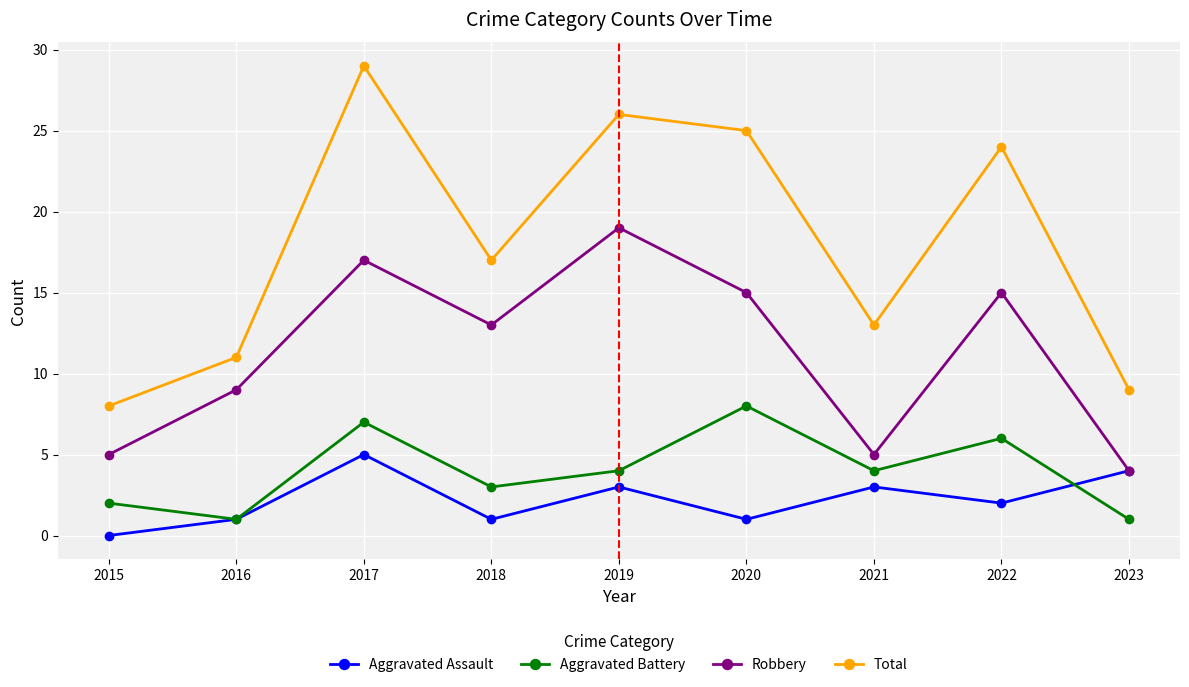

At which category does Aggravated Battery reach its first local peak?

2017